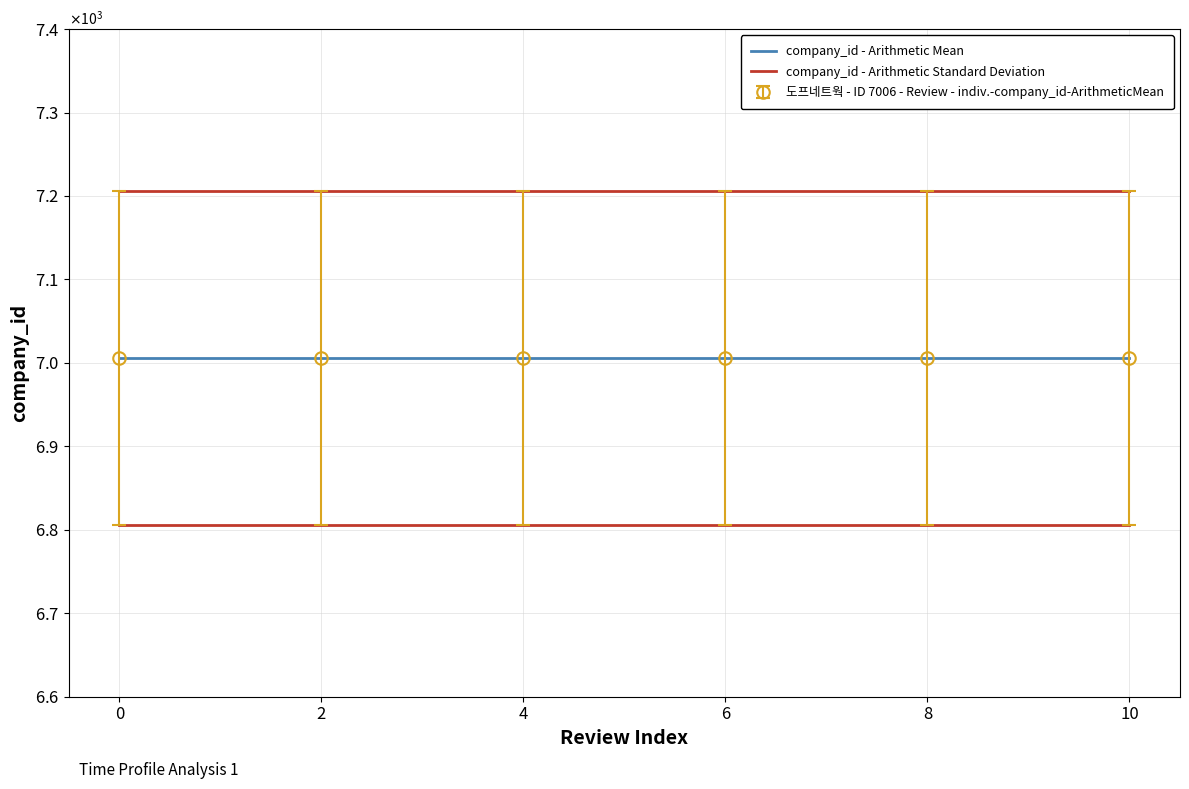

What is the spread (max minus min) of values at 2?

200